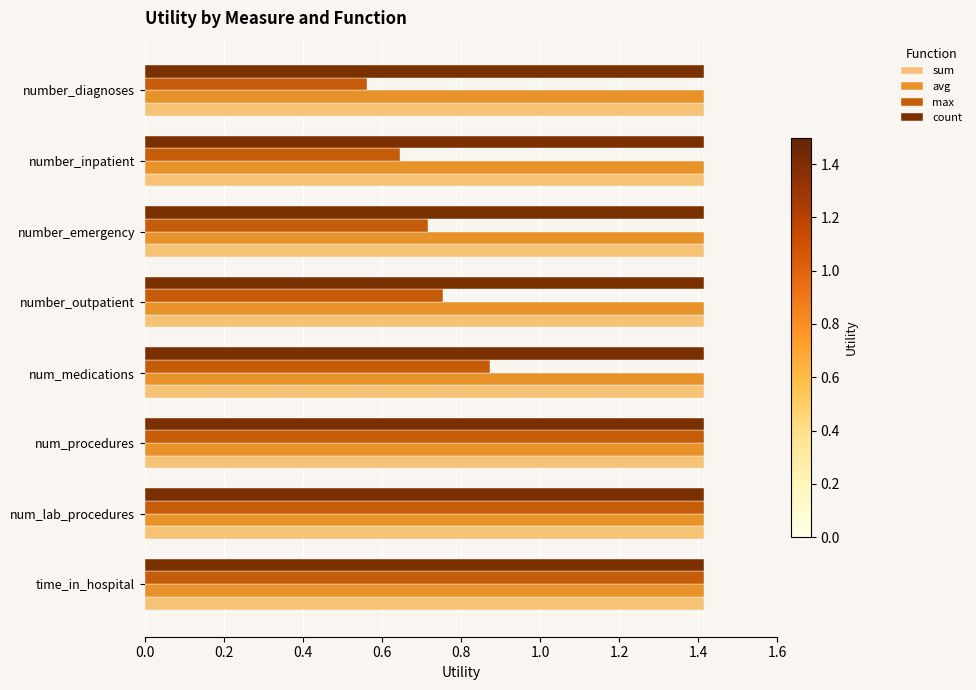

What is the sum of all count values?

11.3